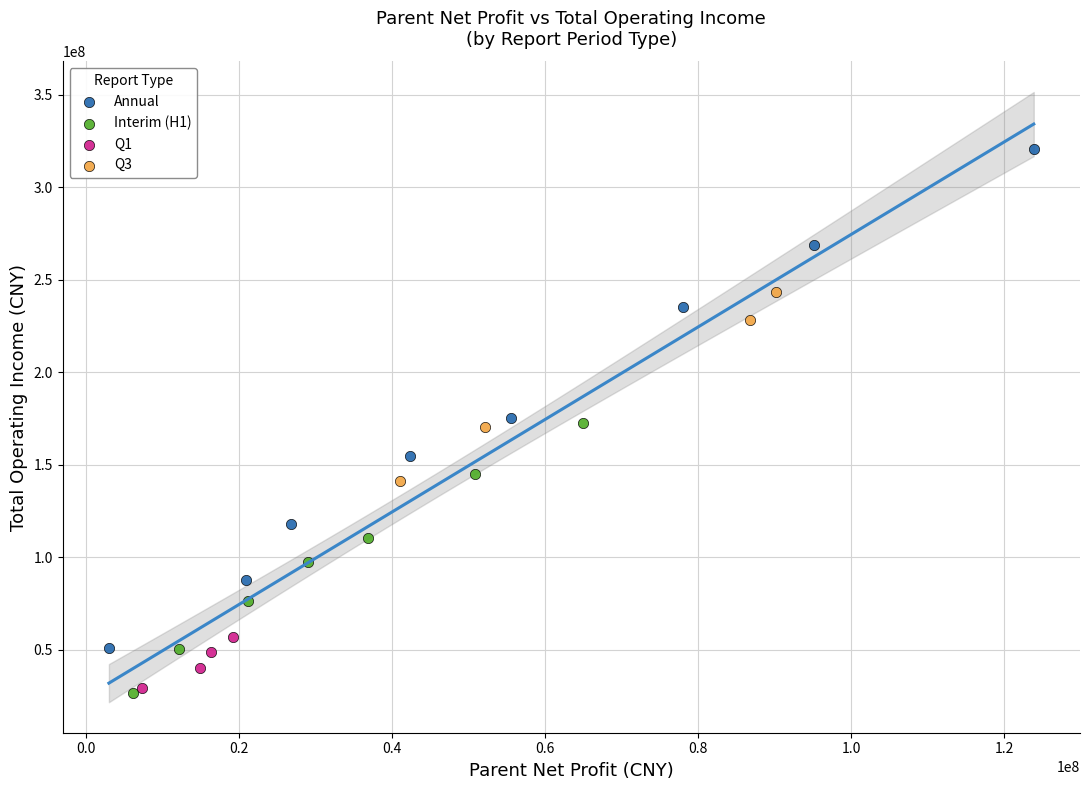

Which series has the widest spread of Y values?

Annual